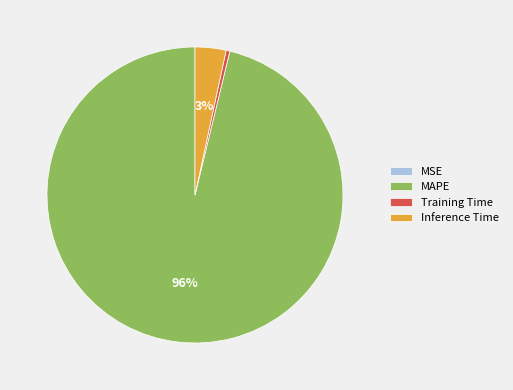

Does any single category account for the majority?

Yes